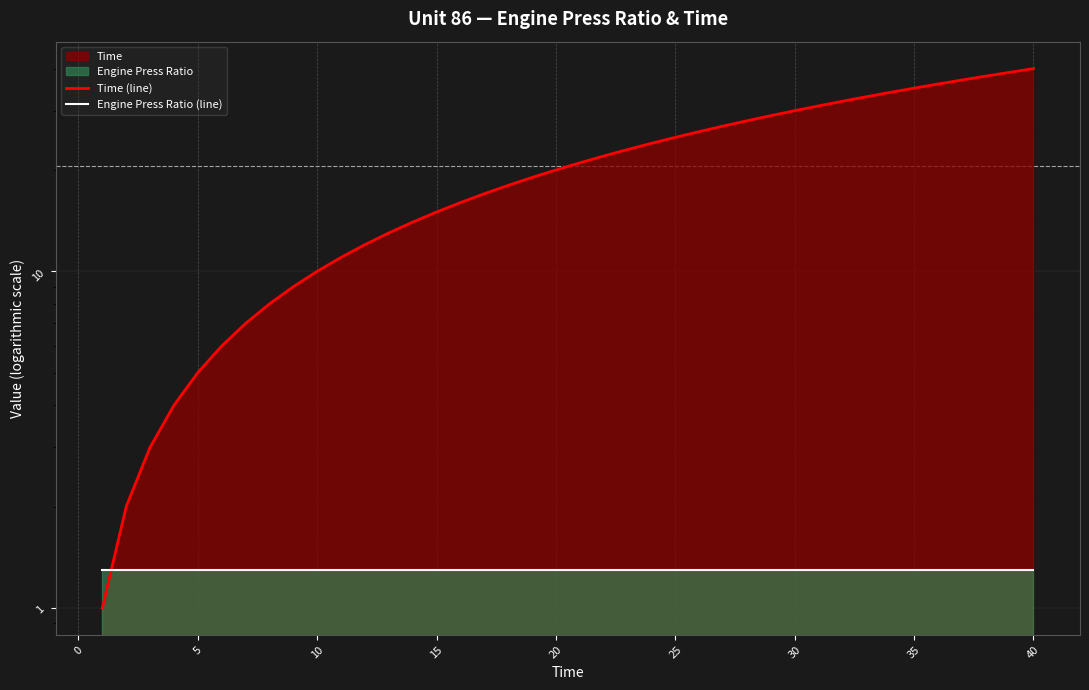

The Engine Press Ratio (line) series shows 0.4 at 22. True or false?

False